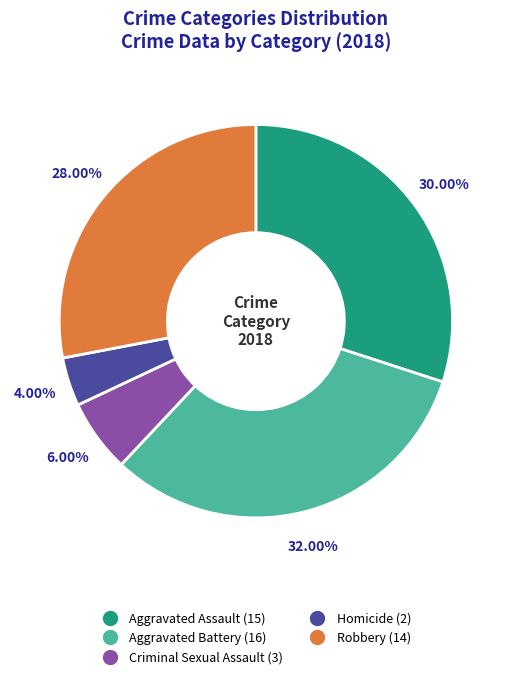

Which category has the biggest portion of the pie?

Aggravated Battery